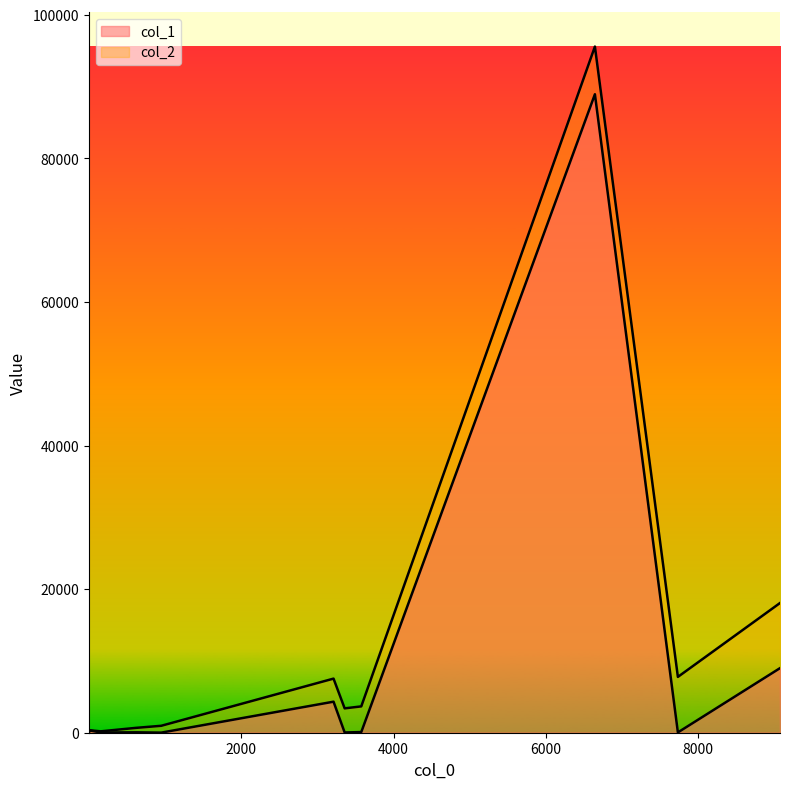

Where is col_2 nearest to the value 47796?

9072